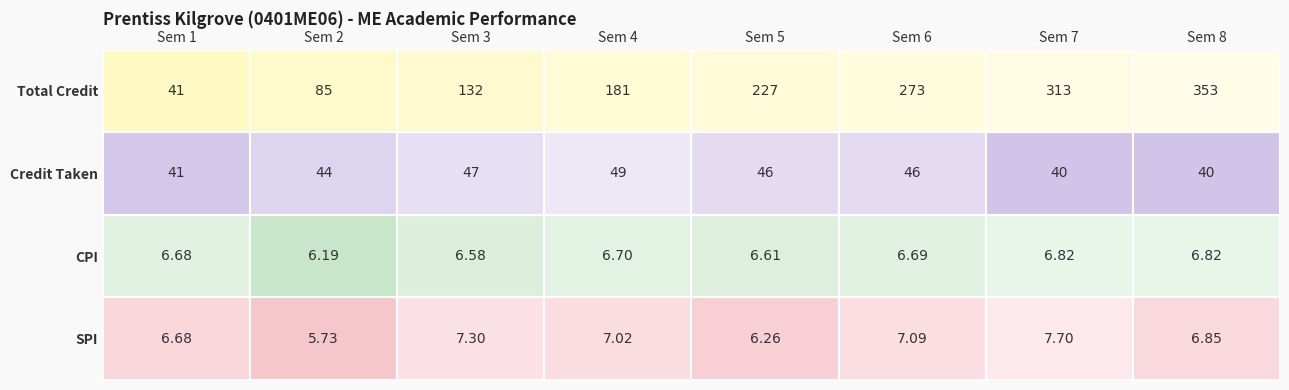

What is the sum of the Credit values at 1 and 4?

90.0